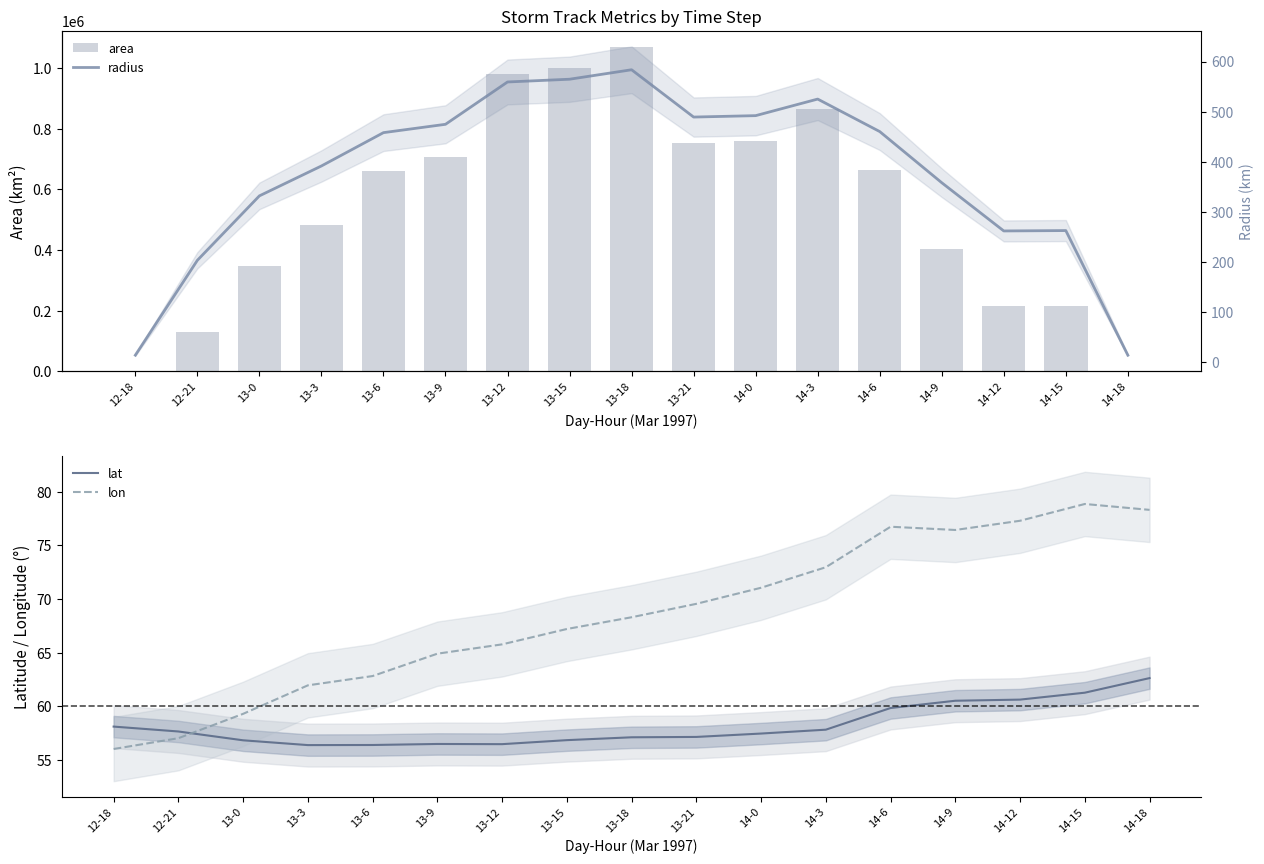

Reading left to right, extract all data points from this chart.

area: 12-18=625.0	12-21=130000.0	13-0=346250.0	13-3=481875.0	13-6=659375.0	13-9=708125.0	13-12=982500.0	13-15=1001875.0	13-18=1070000.0	13-21=751875.0	14-0=760625.0	14-3=866250.0	14-6=665625.0	14-9=403125.0	14-12=215625.0	14-15=216875.0	14-18=625.0
lat: 12-18=58.1	12-21=57.7	13-0=56.8	13-3=56.4	13-6=56.4	13-9=56.5	13-12=56.5	13-15=56.9	13-18=57.1	13-21=57.2	14-0=57.5	14-3=57.8	14-6=59.8	14-9=60.5	14-12=60.6	14-15=61.3	14-18=62.6
lon: 12-18=56.0	12-21=57.0	13-0=59.3	13-3=62.0	13-6=62.8	13-9=64.9	13-12=65.8	13-15=67.2	13-18=68.3	13-21=69.6	14-0=71.1	14-3=73.0	14-6=76.7	14-9=76.4	14-12=77.3	14-15=78.9	14-18=78.3
radius: 12-18=14.1	12-21=203.4	13-0=332.0	13-3=391.6	13-6=458.1	13-9=474.8	13-12=559.2	13-15=564.7	13-18=583.6	13-21=489.2	14-0=492.1	14-3=525.1	14-6=460.3	14-9=358.2	14-12=262.0	14-15=262.7	14-18=14.1